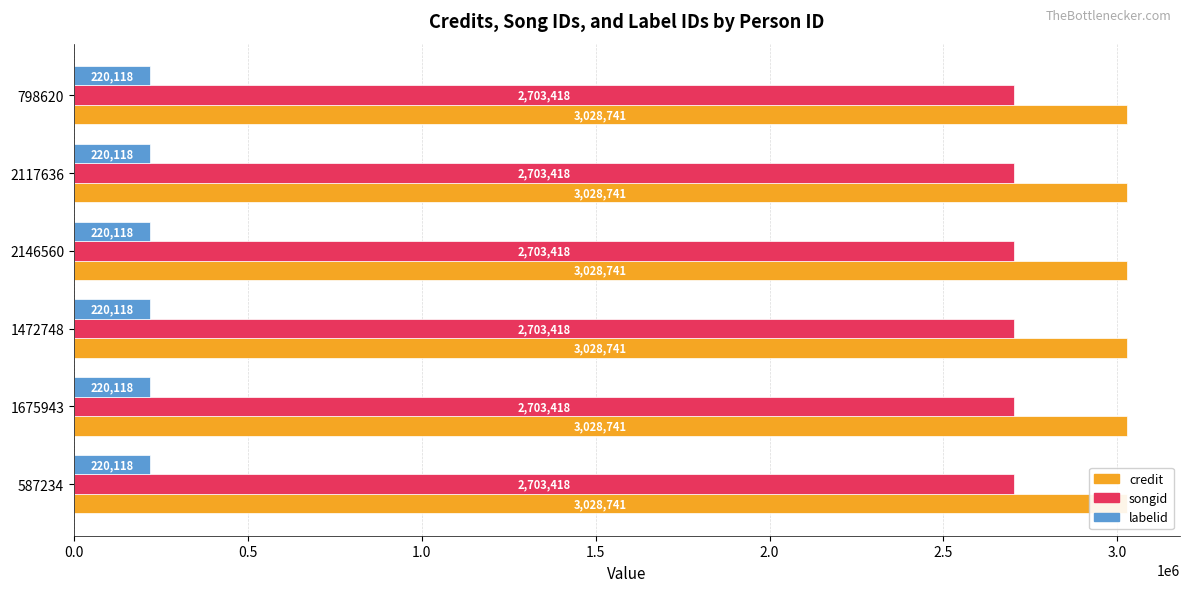

What are all the series names shown in the legend?

credit, songid, labelid